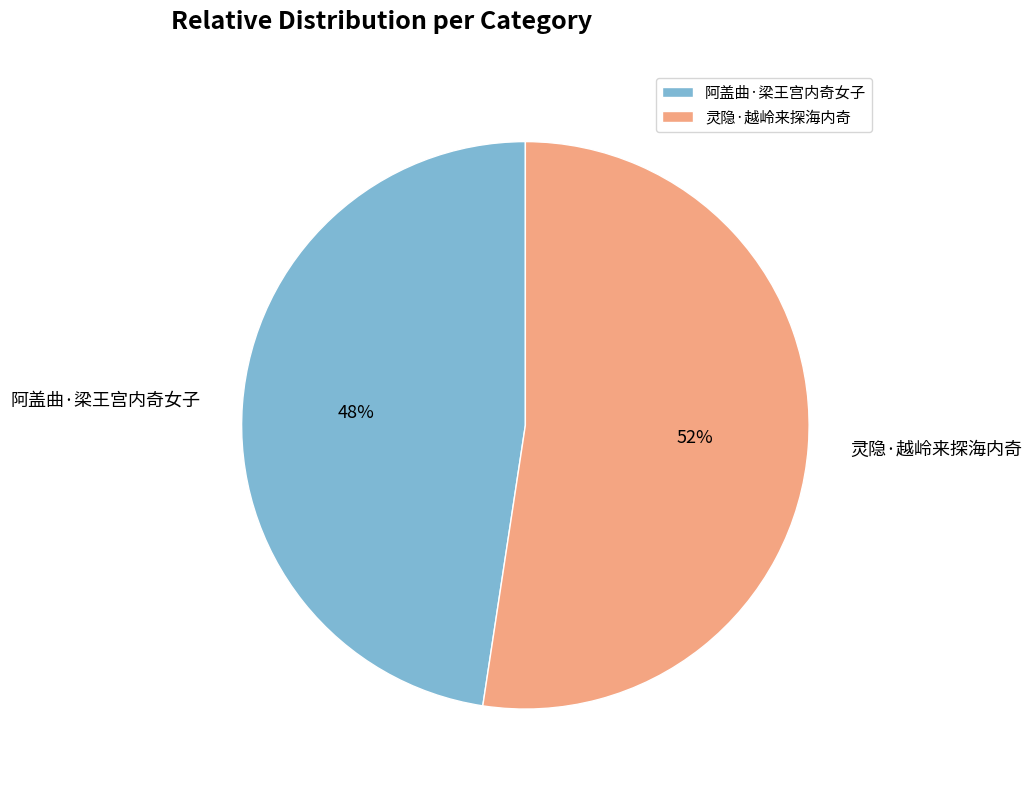

What is the ratio of the value at 阿盖曲·梁王宫内奇女子 to the value at 灵隐·越岭来探海内奇?

0.9